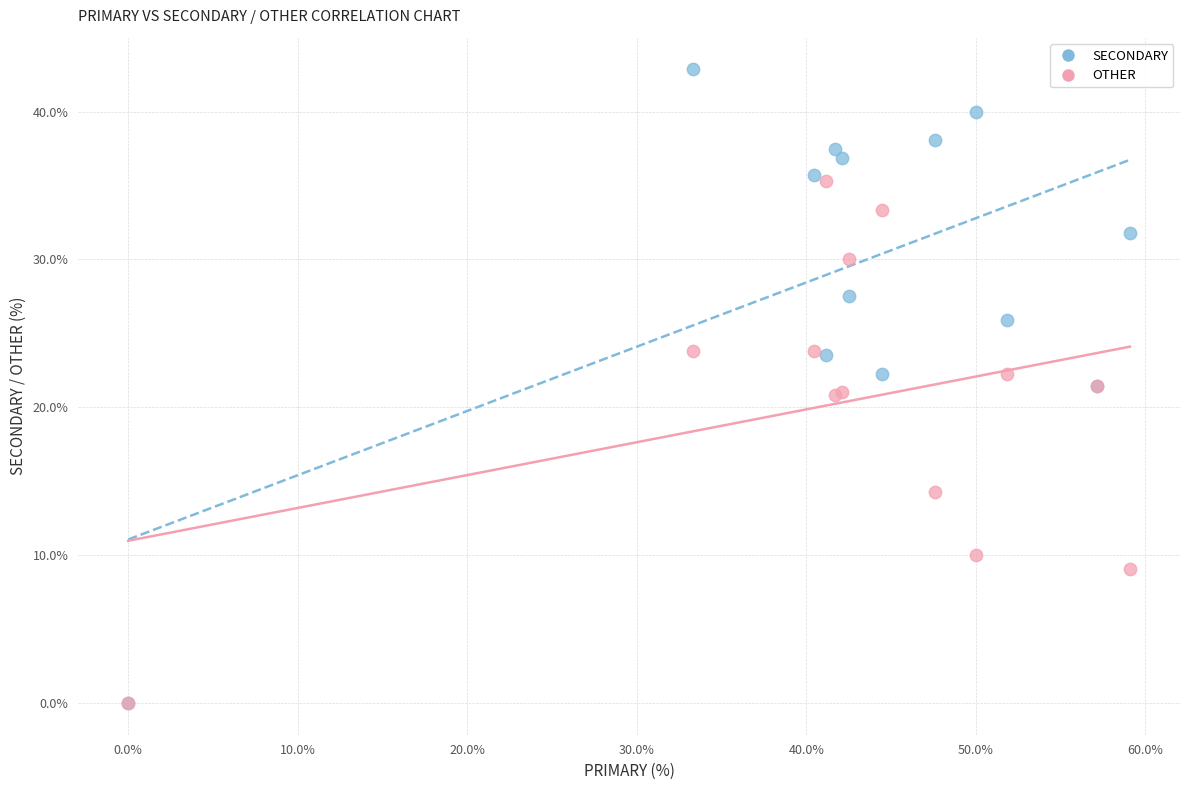

What are all the series names shown in the legend?

SECONDARY, OTHER